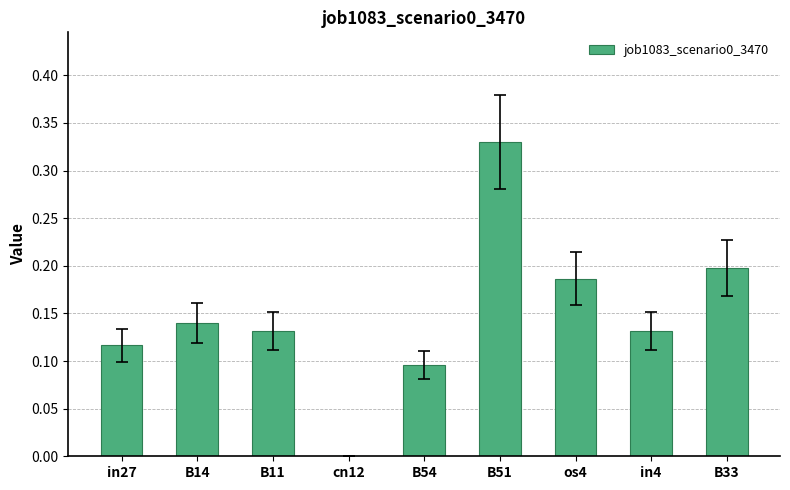

Does the chart contain stacked bars?

No